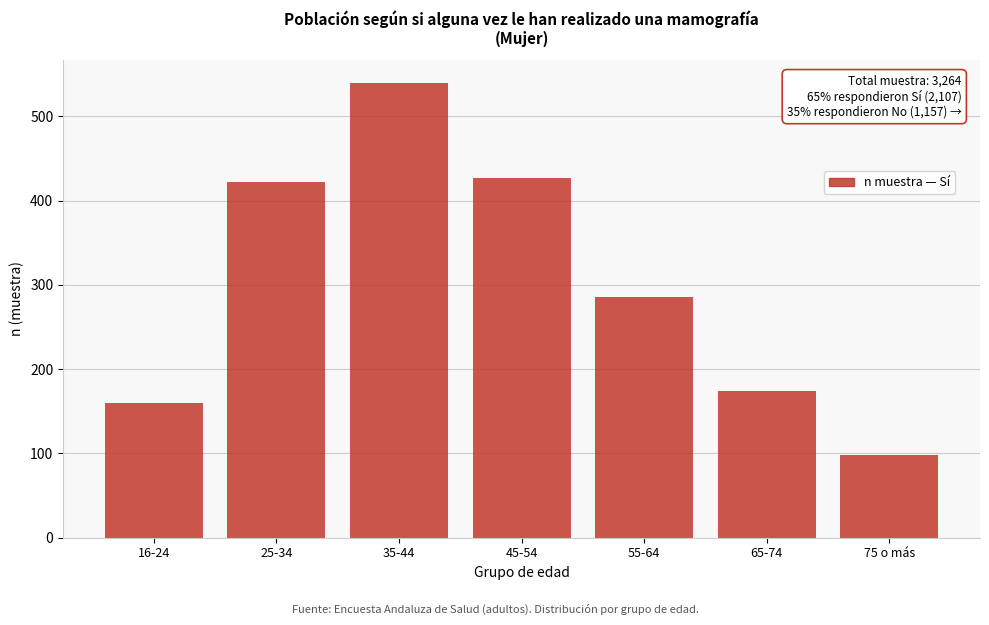

Reading left to right, what are all the values shown in this chart?

160	422	540	427	286	174	98